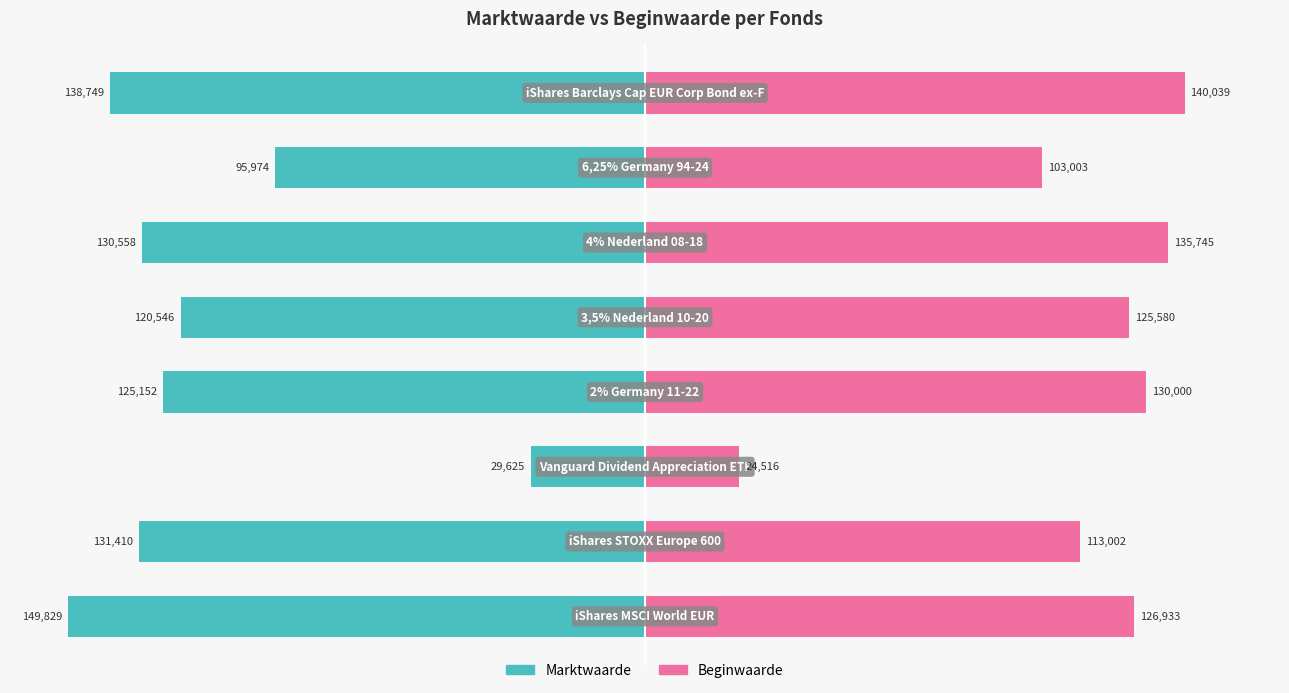

Which series has the largest range (max minus min)?

Marktwaarde